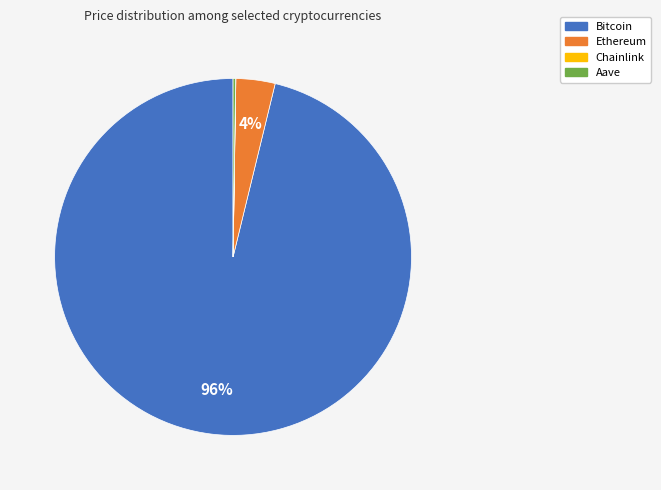

The Ethereum slice represents 13% of the pie. True or false?

False